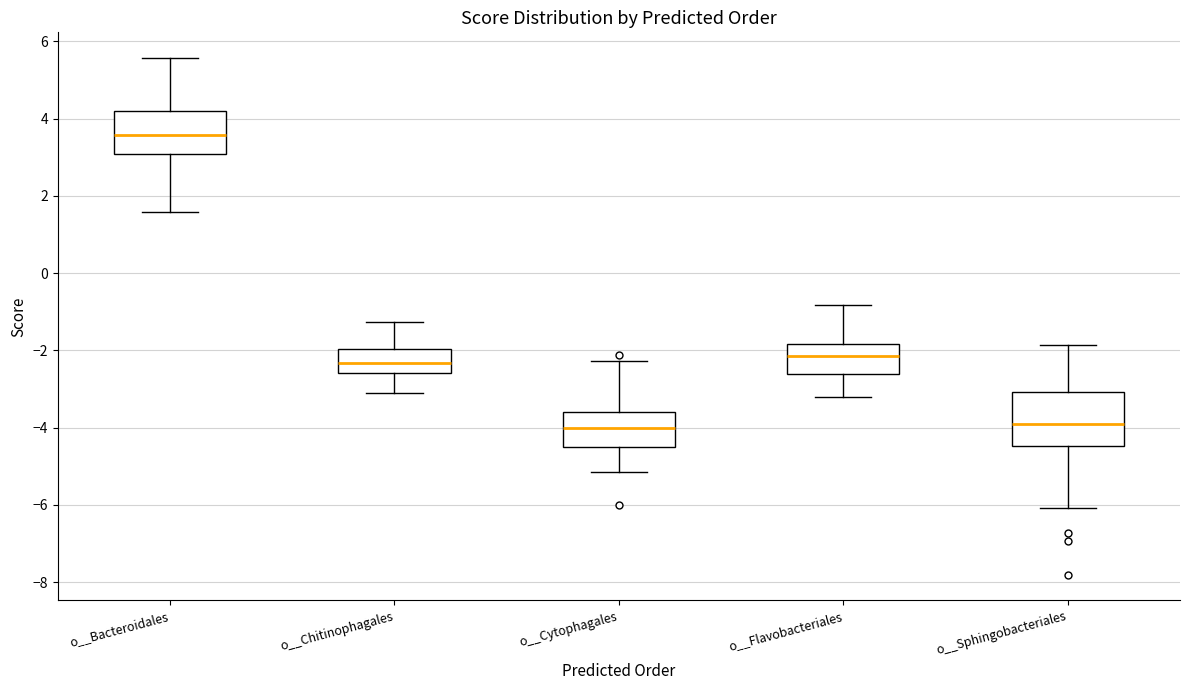

Which box is the tallest, from its lower edge to its upper edge?

o__Sphingobacteriales